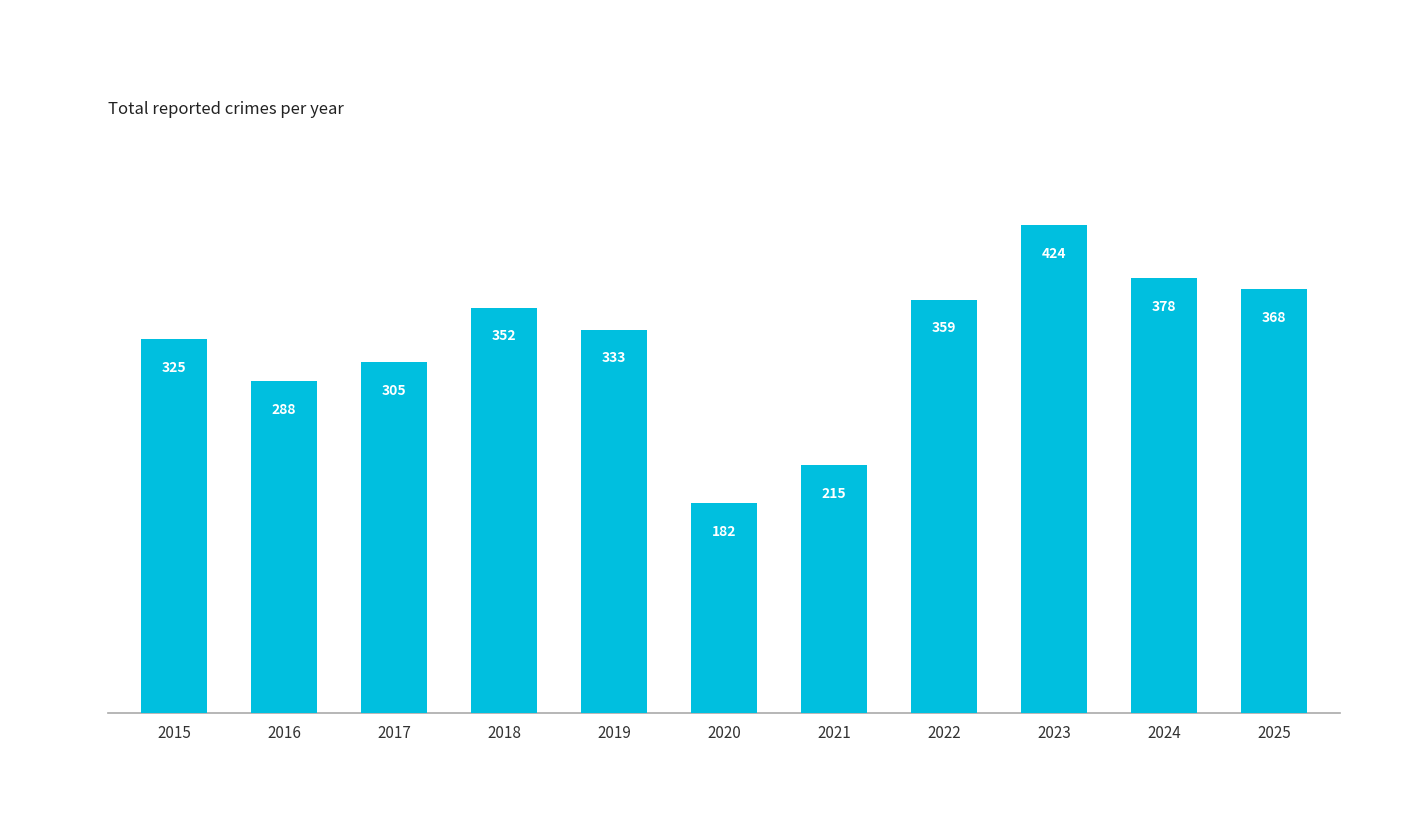

The chart shows a value of 333 at 2019. True or false?

True